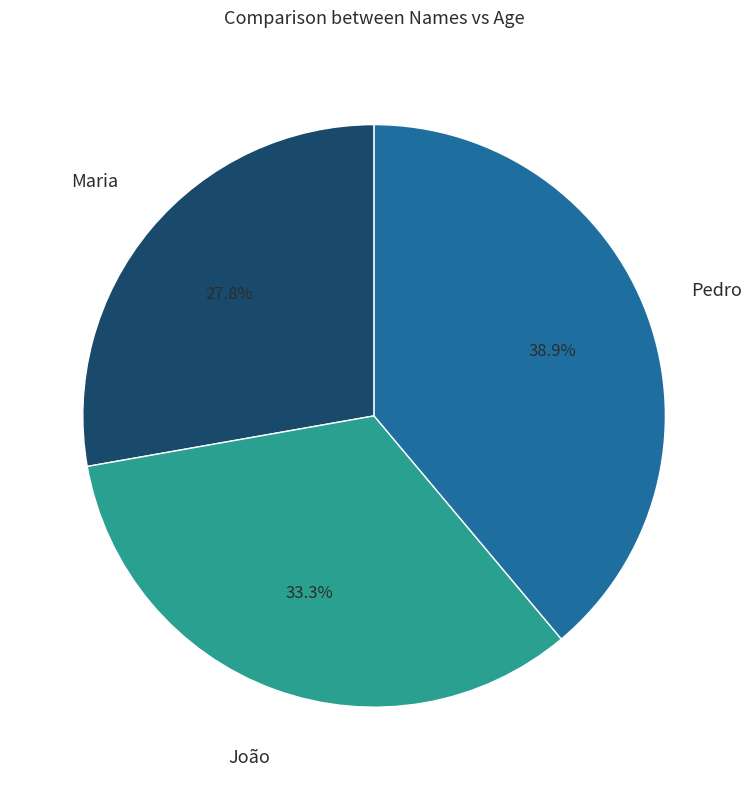

Approximately how many times larger is the value at Maria compared to João?

0.8